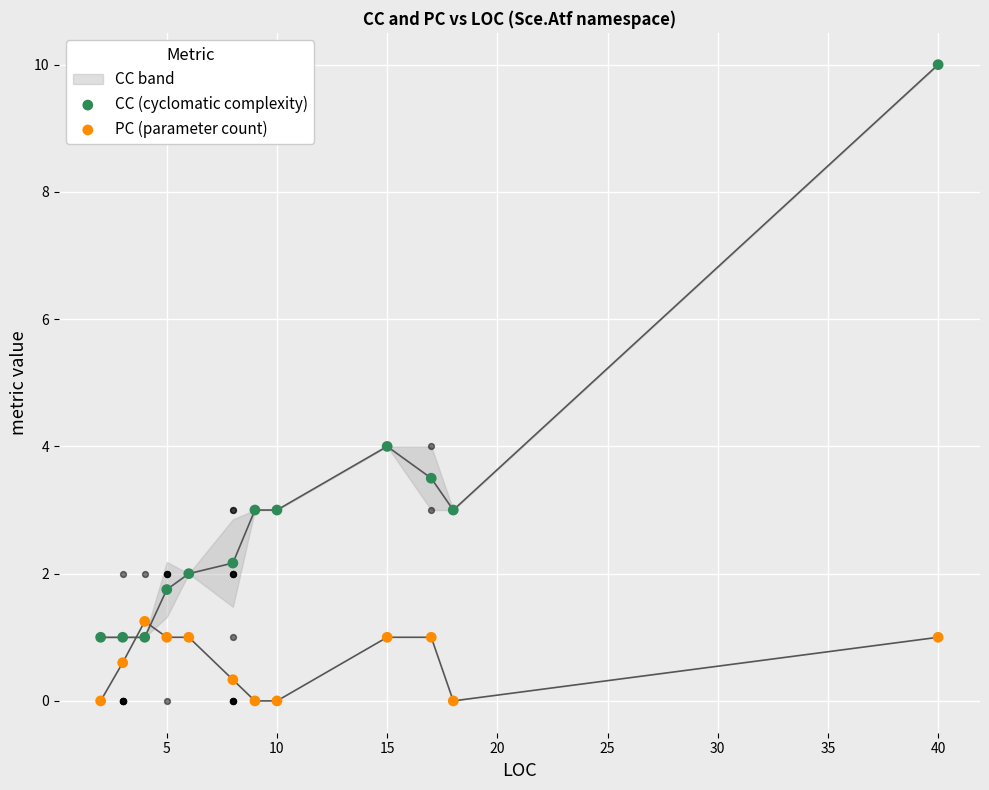

Which series has the largest total across all categories?

CC (cyclomatic complexity)